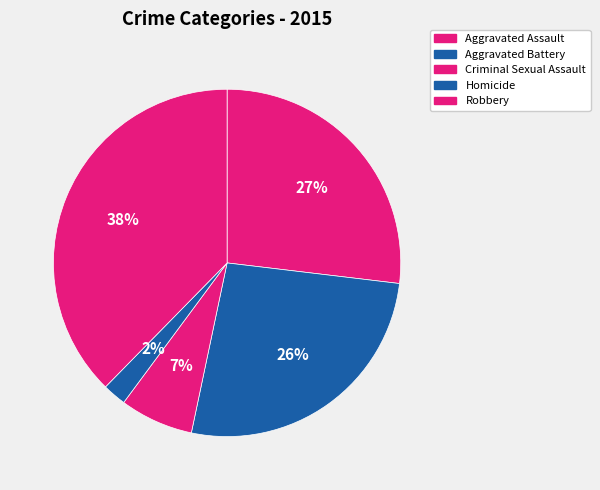

How many slices are in this pie chart?

5